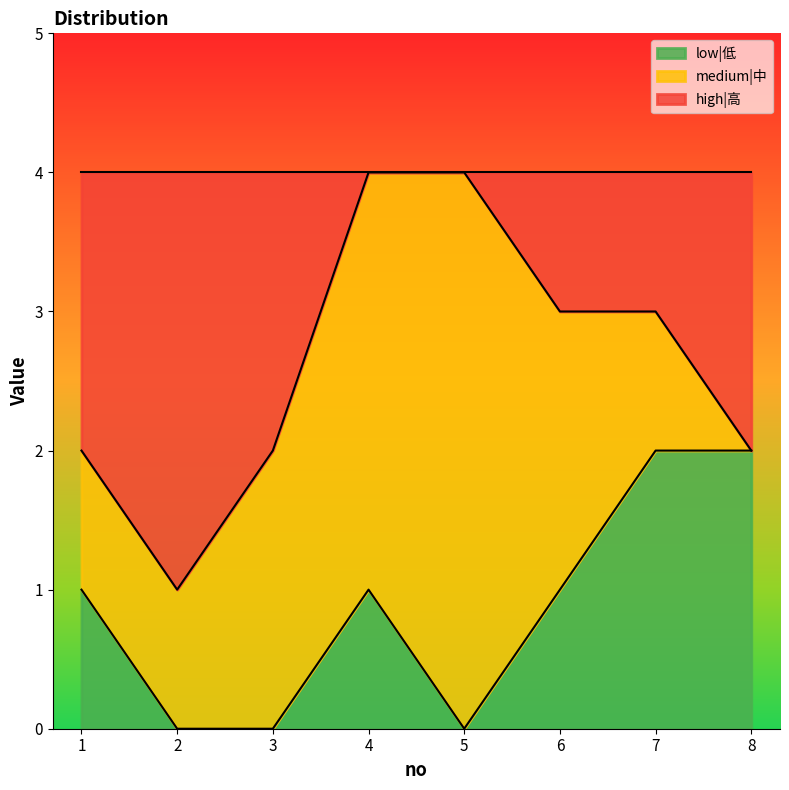

True or false: low|低 and high|高 intersect in this chart.

False